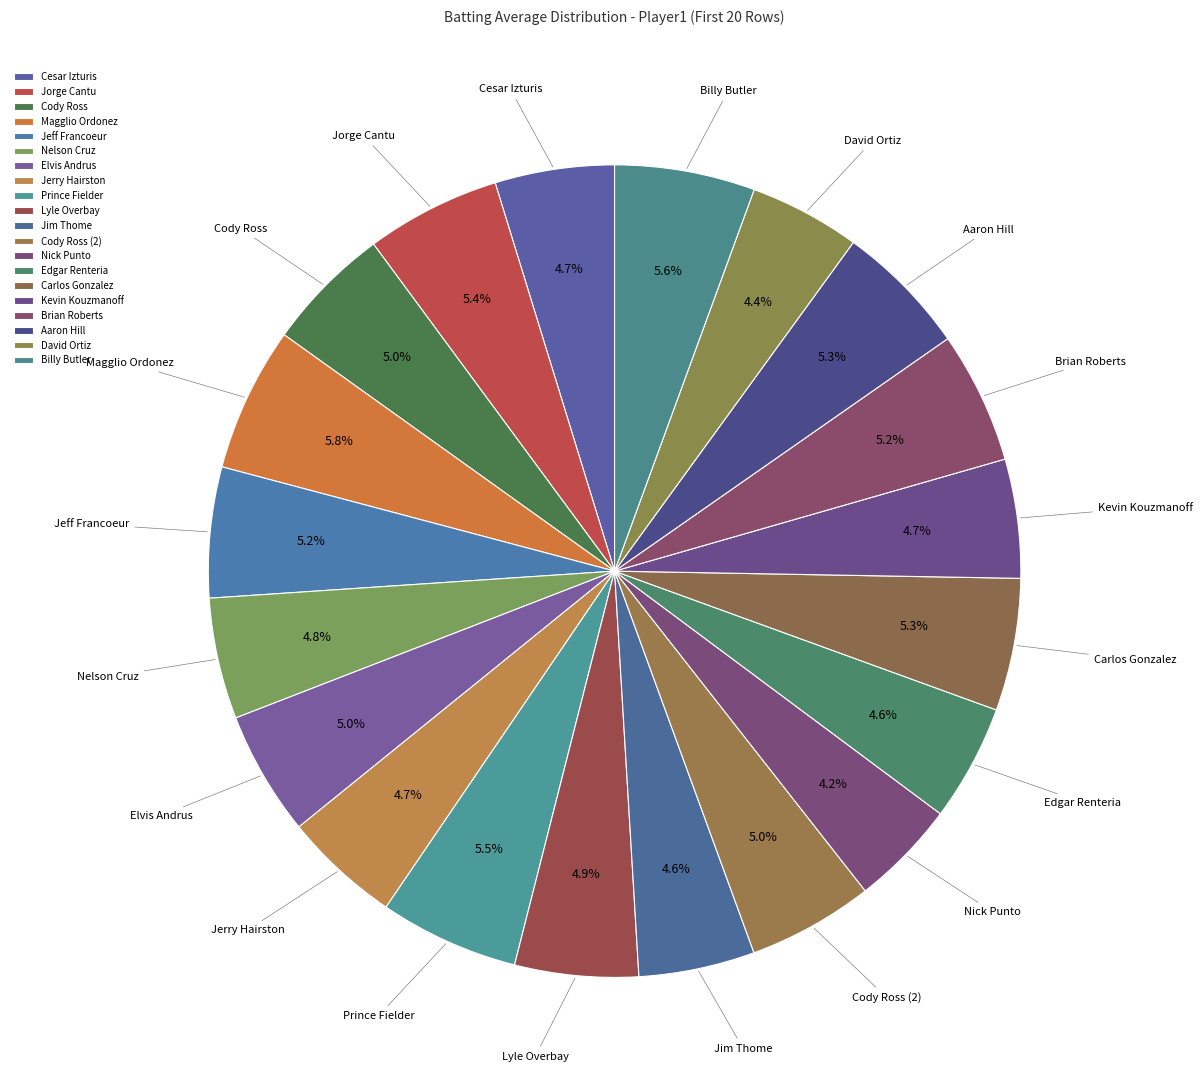

Rank the categories by value from highest to lowest.

Magglio Ordonez, Billy Butler, Prince Fielder, Jorge Cantu, Aaron Hill, Carlos Gonzalez, Brian Roberts, Jeff Francoeur, Cody Ross, Cody Ross (2), Elvis Andrus, Lyle Overbay, Nelson Cruz, Cesar Izturis, Kevin Kouzmanoff, Jerry Hairston, Edgar Renteria, Jim Thome, David Ortiz, Nick Punto